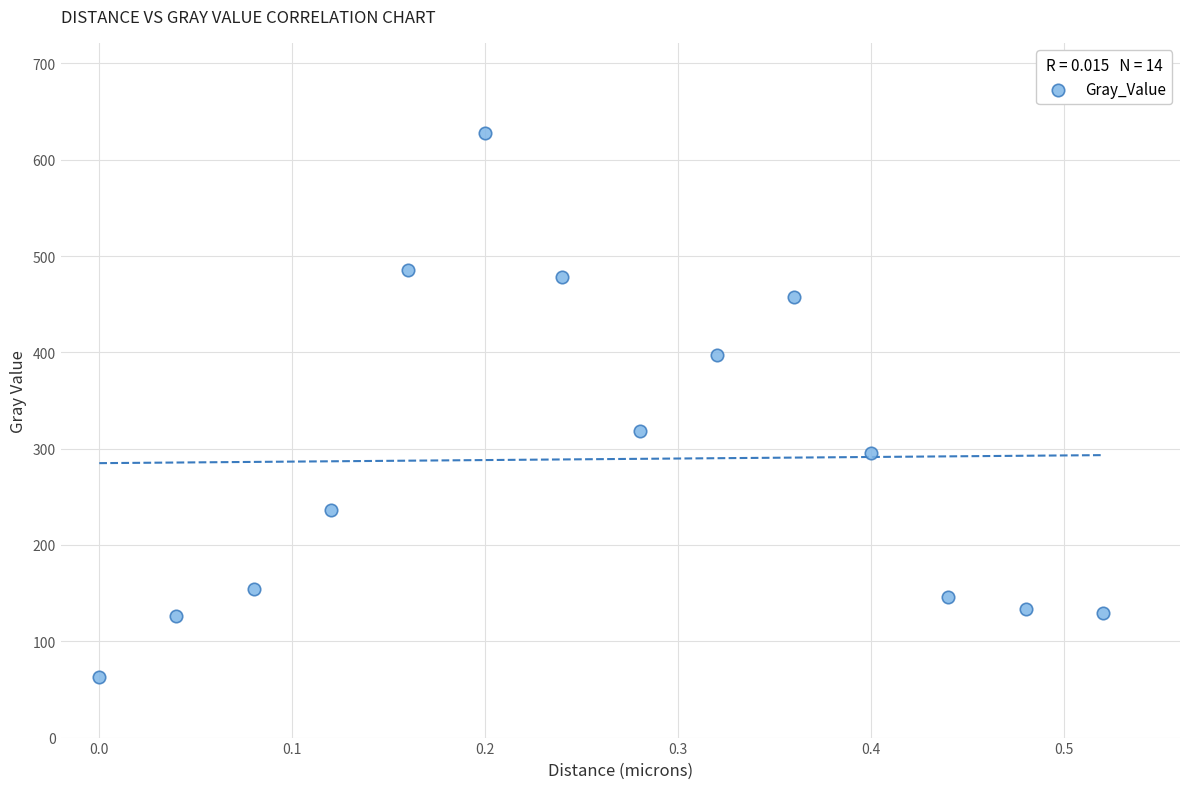

What is the range of Y values (max minus min)?

564.9